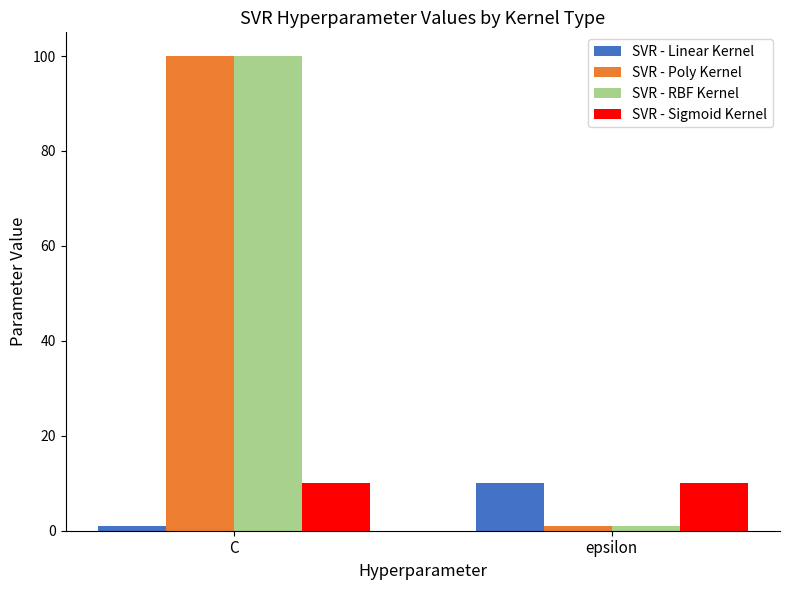

Where is SVR - Poly Kernel nearest to the value 50?

epsilon